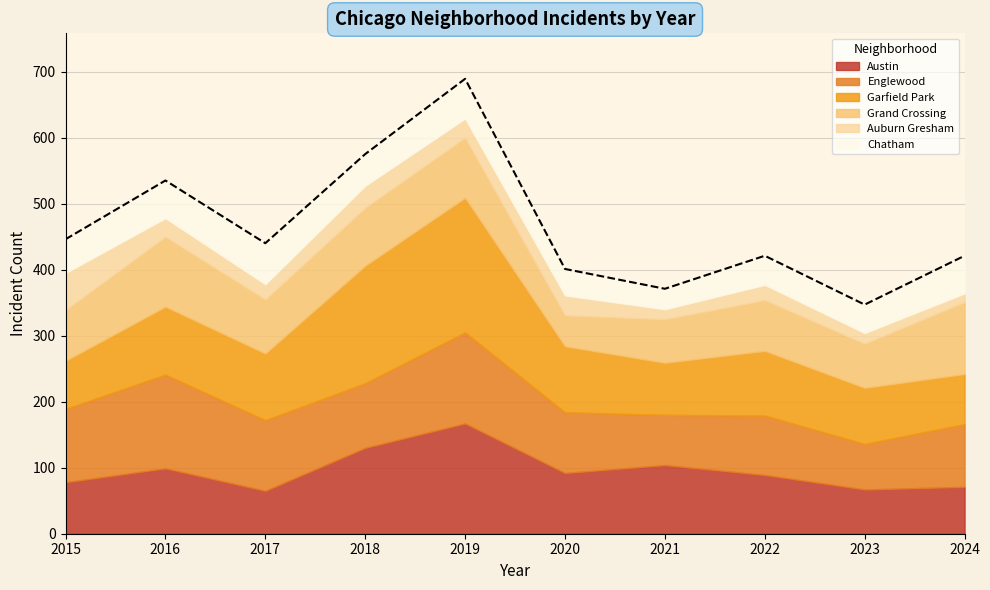

What is the value of the Chatham point at the 3rd from the left?

62